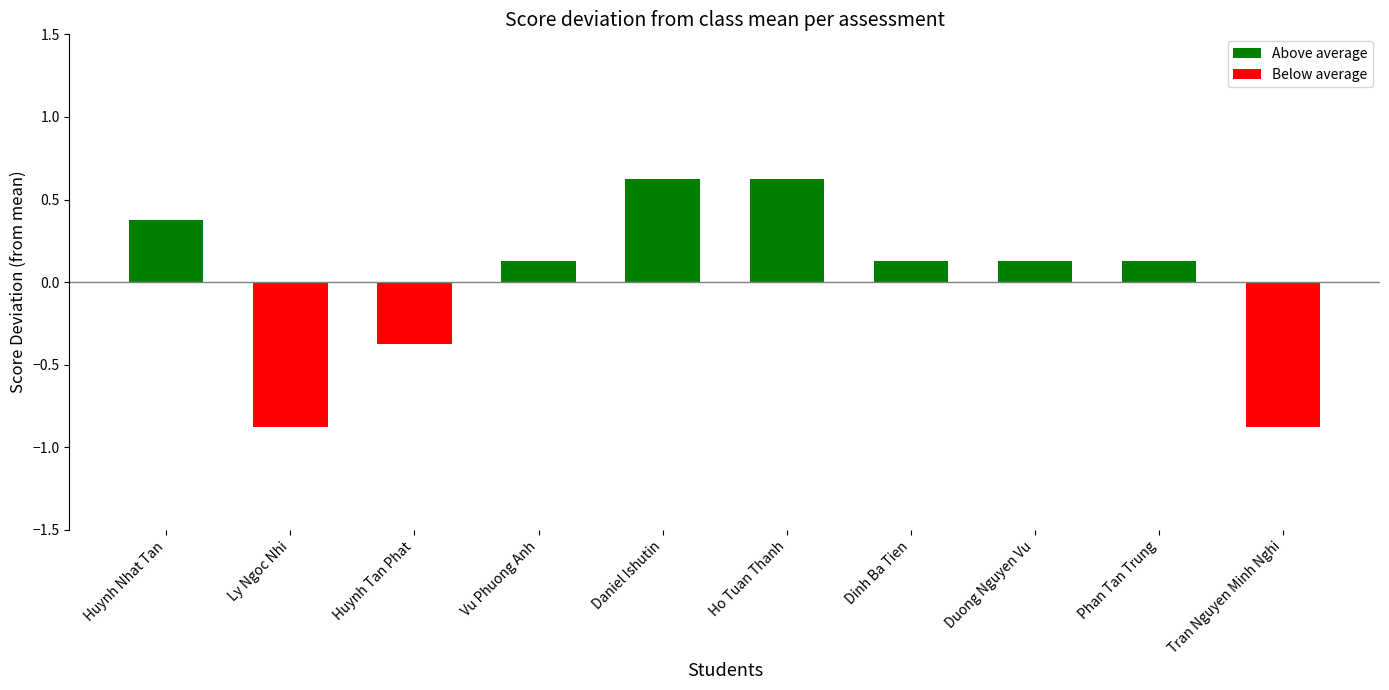

What is the greatest value displayed?

0.6